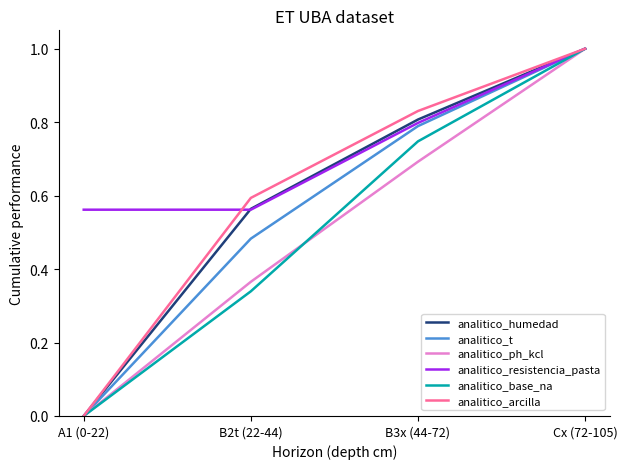

How many analitico_t values are between 0 and 1?

4